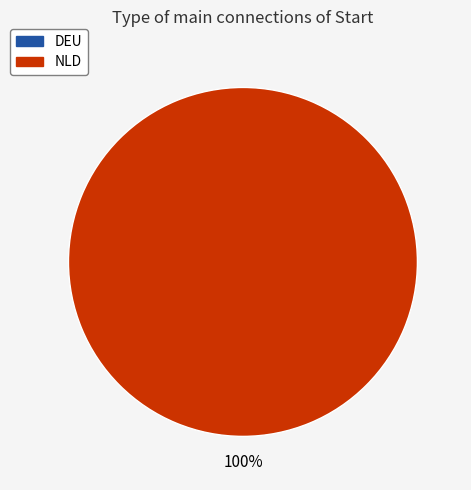

What is the change in value from DEU to NLD?

+1